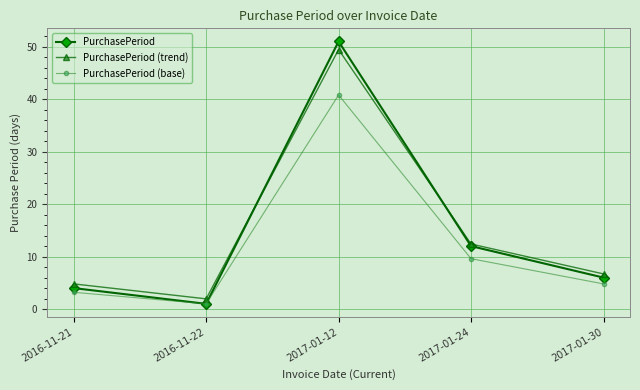

How many lines are shown in the chart?

3